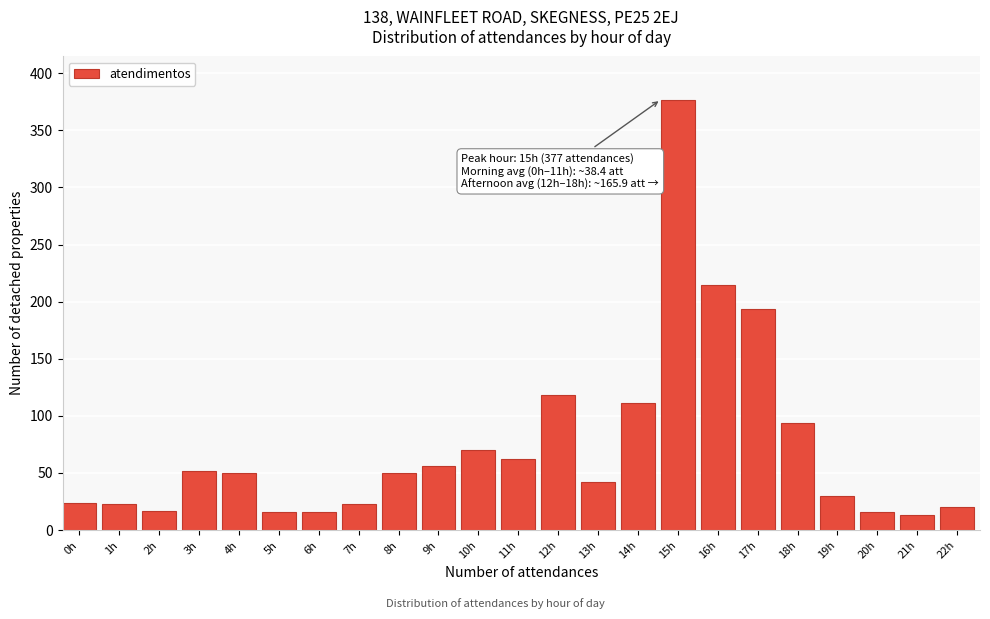

What is the difference between the maximum and minimum values?

364